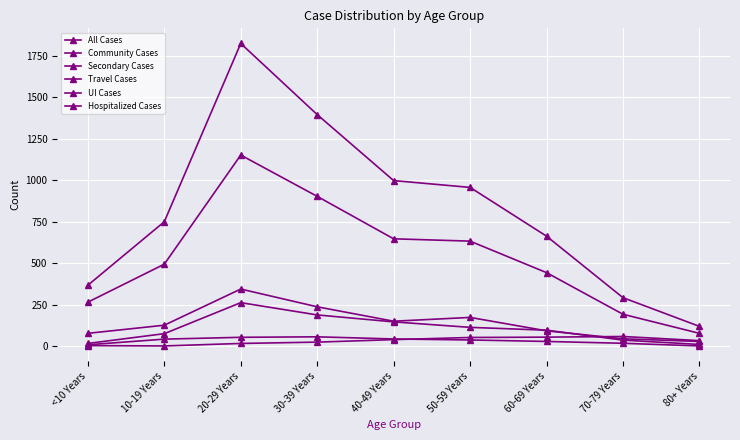

Is this an area chart (filled region under the line)?

No